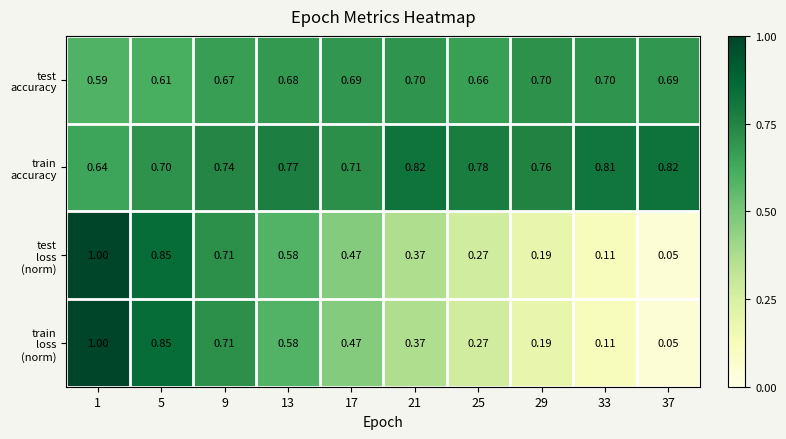

Count the number of data series in this chart.

4